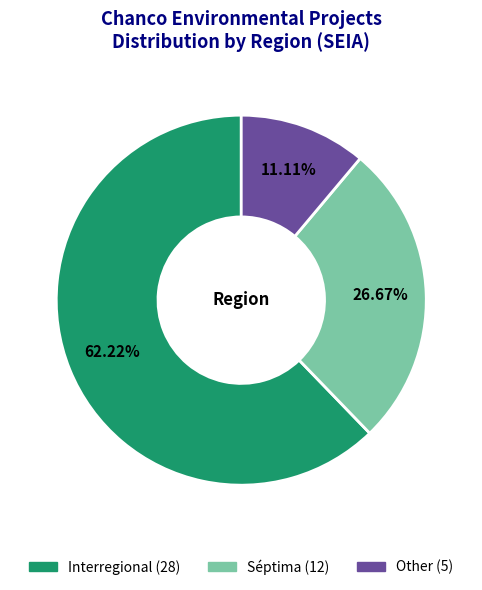

The Other slice represents 11% of the pie. True or false?

True